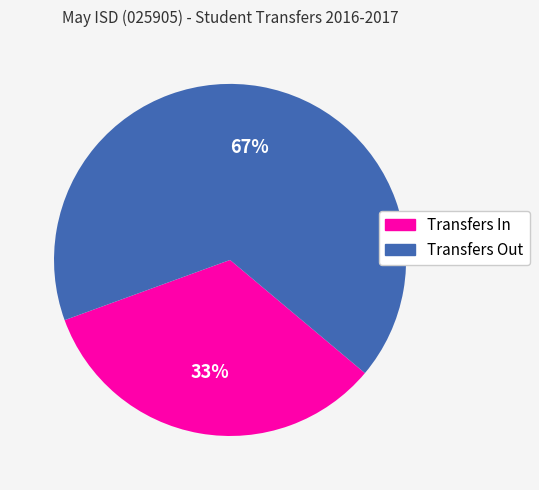

Is there any slice that represents more than half of the pie?

Yes